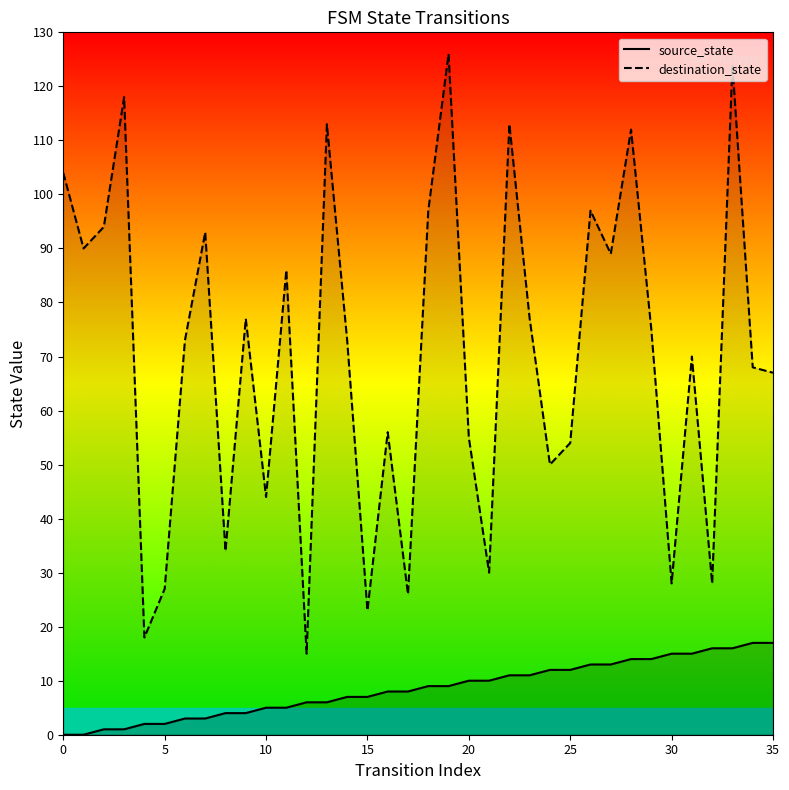

What are all the series names shown in the legend?

source_state, destination_state